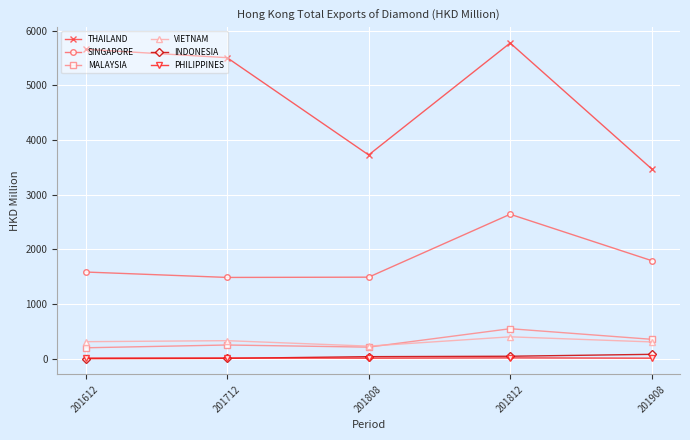

At how many categories does at least one series exceed 4931?

3